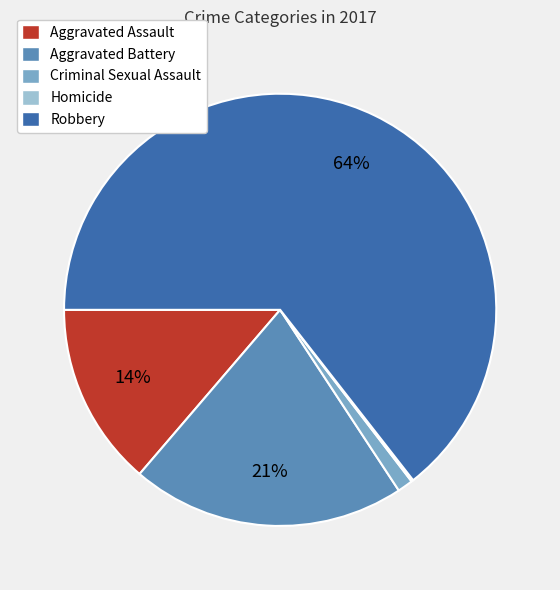

True or false: Aggravated Battery accounts for 35% of the total.

False